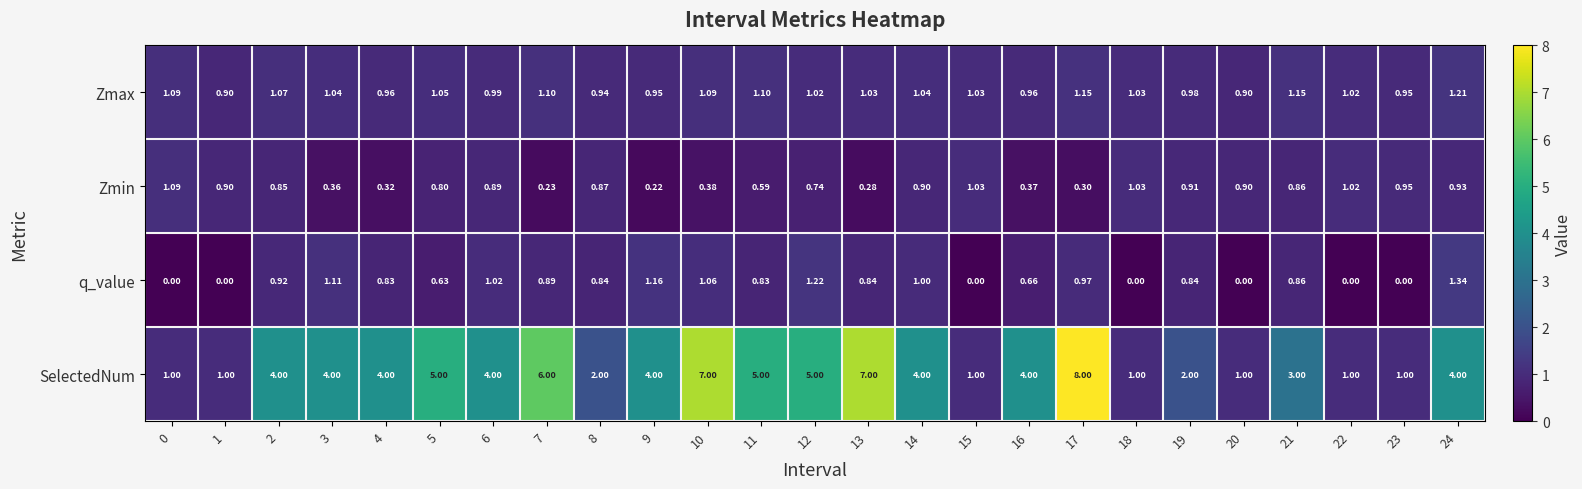

What is the total value across all series at 24?

7.5